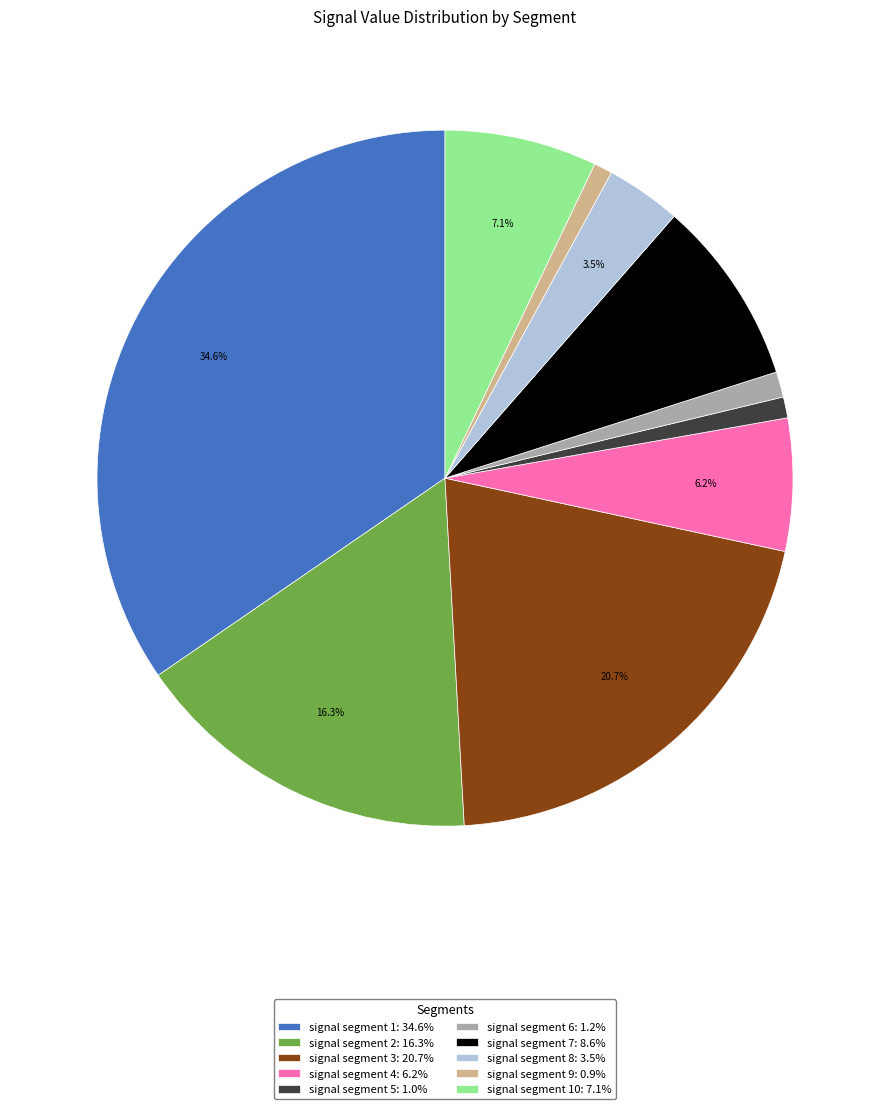

Which has a higher value, signal segment 7: 8.6% or signal segment 4: 6.2%?

signal segment 7: 8.6%